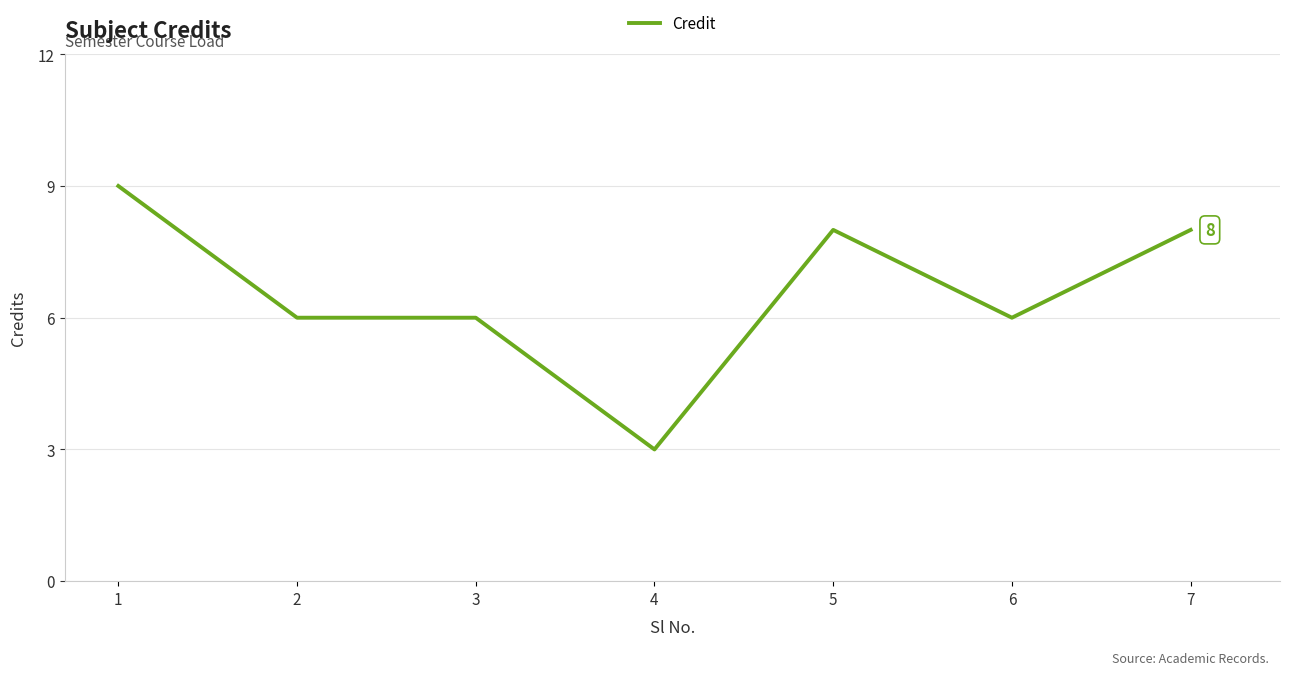

Approximately how many times larger is the value at 5 compared to 6?

1.3